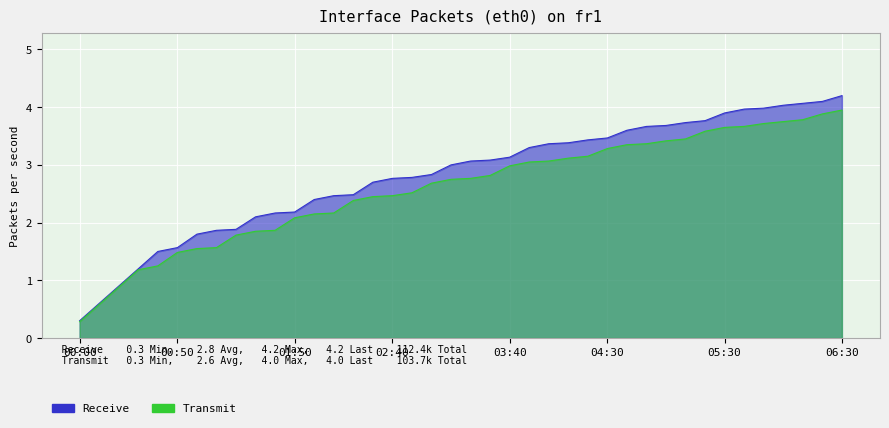

What is the minimum value shown in the chart?

0.3